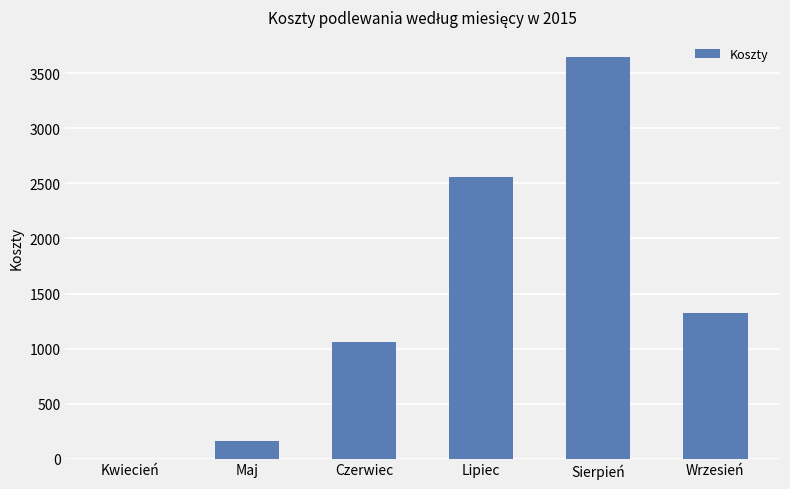

Reading left to right, extract all data points from this chart.

0.0	164.4	1056.6	2559.3	3651.1	1326.6